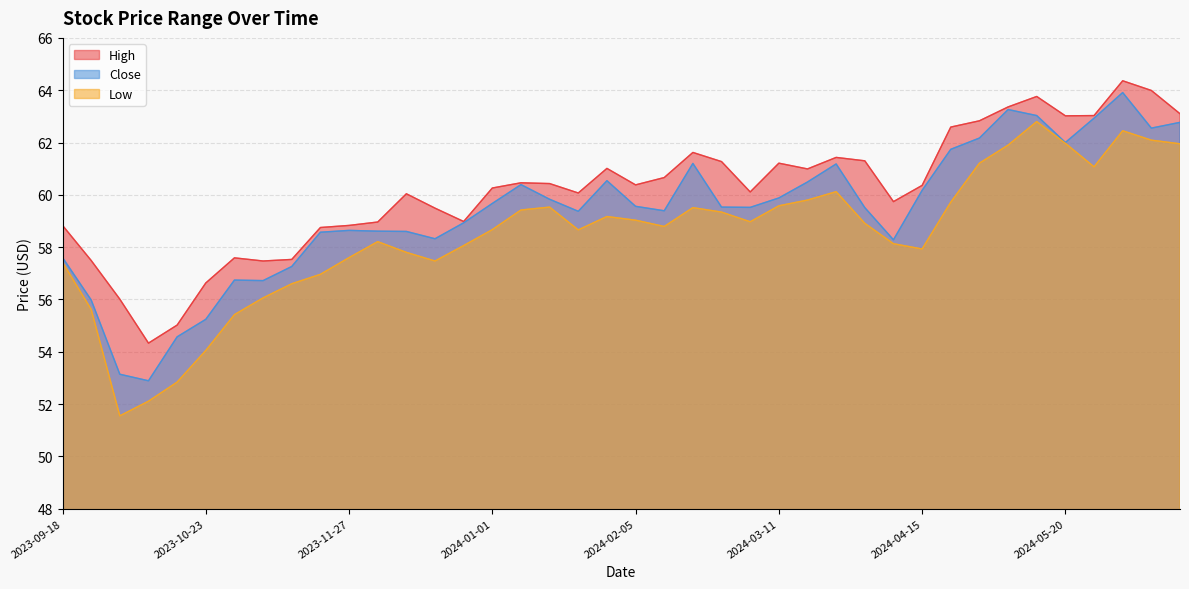

How many lines are shown in the chart?

3